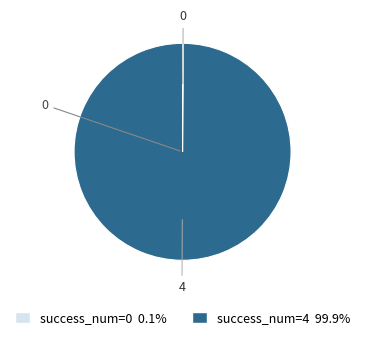

Does success_num=4 99.9% account for over 50% of the chart?

Yes